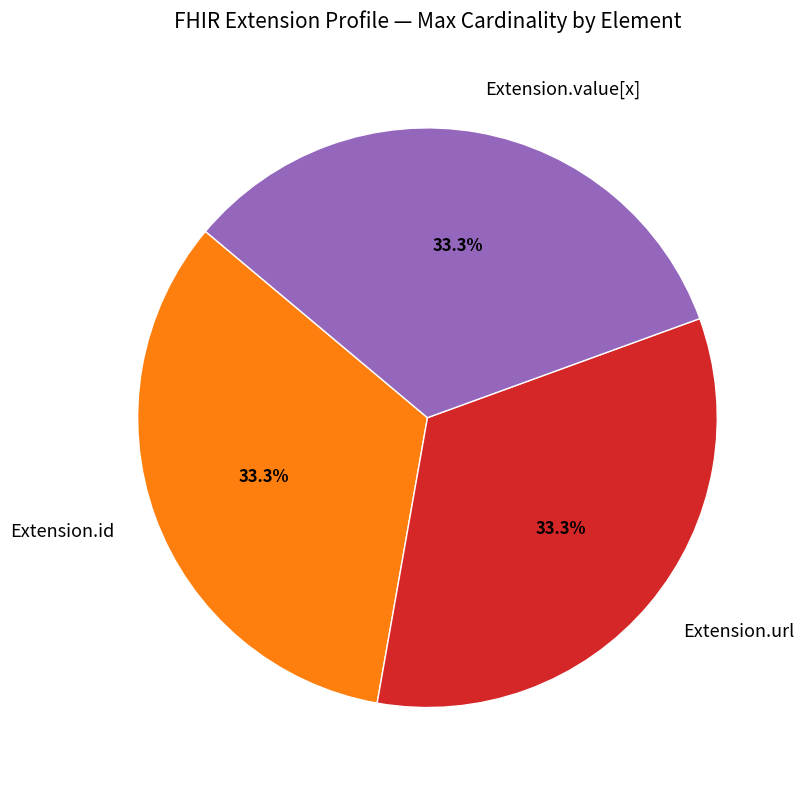

Combined, what portion of the pie is Extension.url and Extension.value[x]?

66.7%